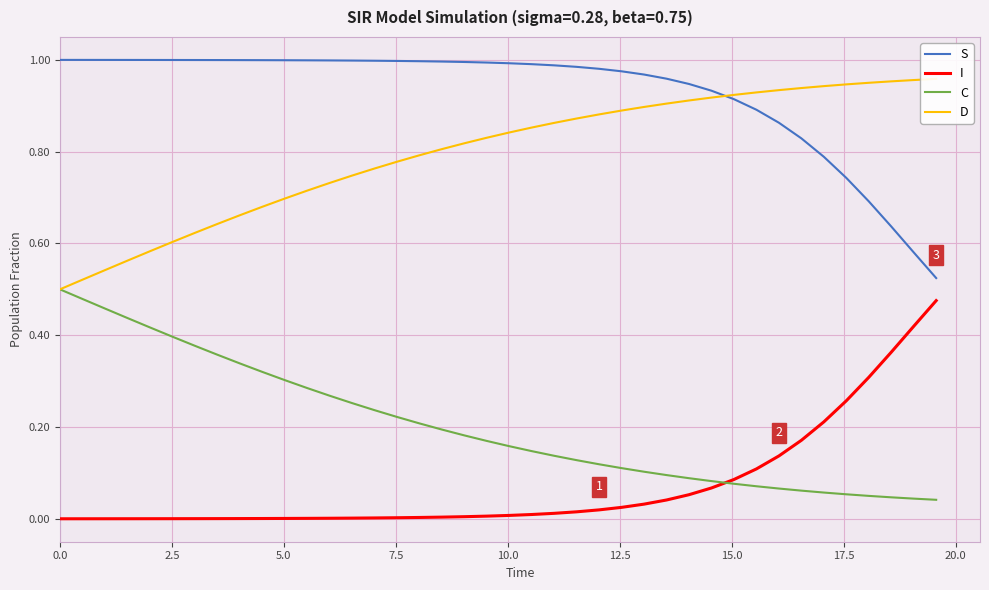

True or false: S and C cross at least once.

False